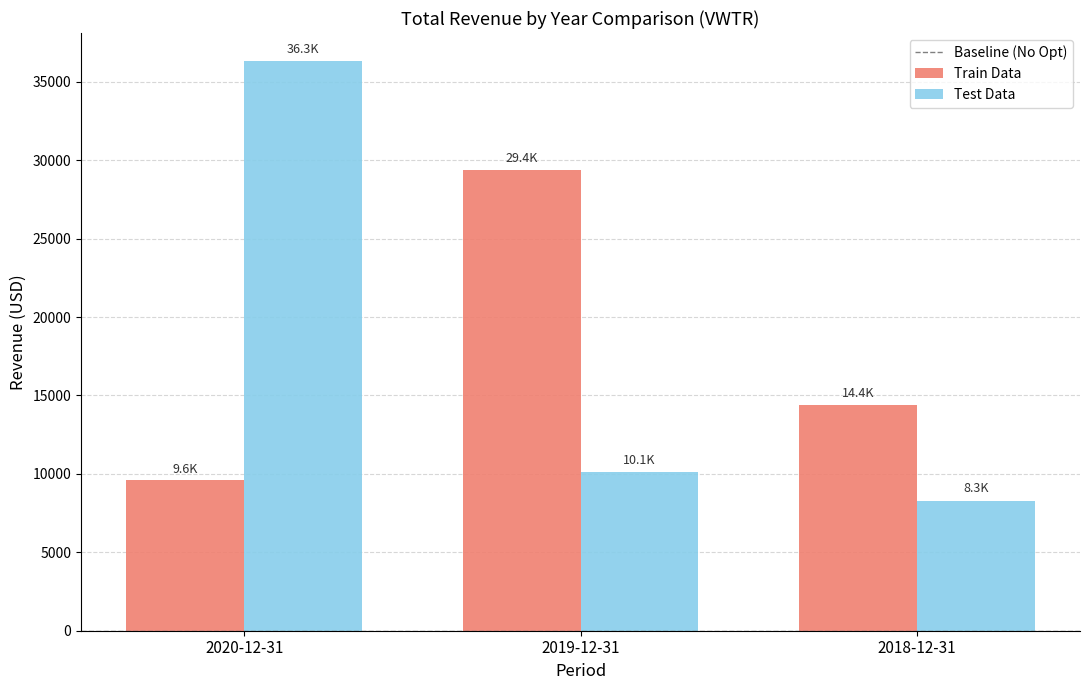

Reading left to right, transcribe all the data shown in this chart.

Train Data: 9600	29400	14400
Test Data: 36300	10100	8300